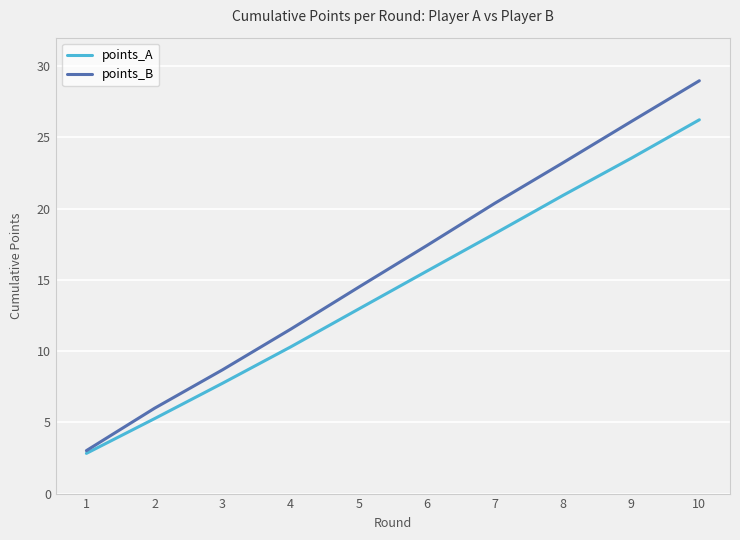

The points_B series shows 3.0 at 1. True or false?

True